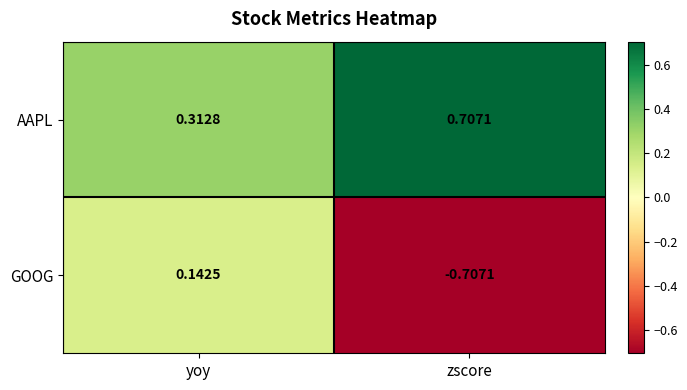

Which category has the highest value in the GOOG series?

yoy